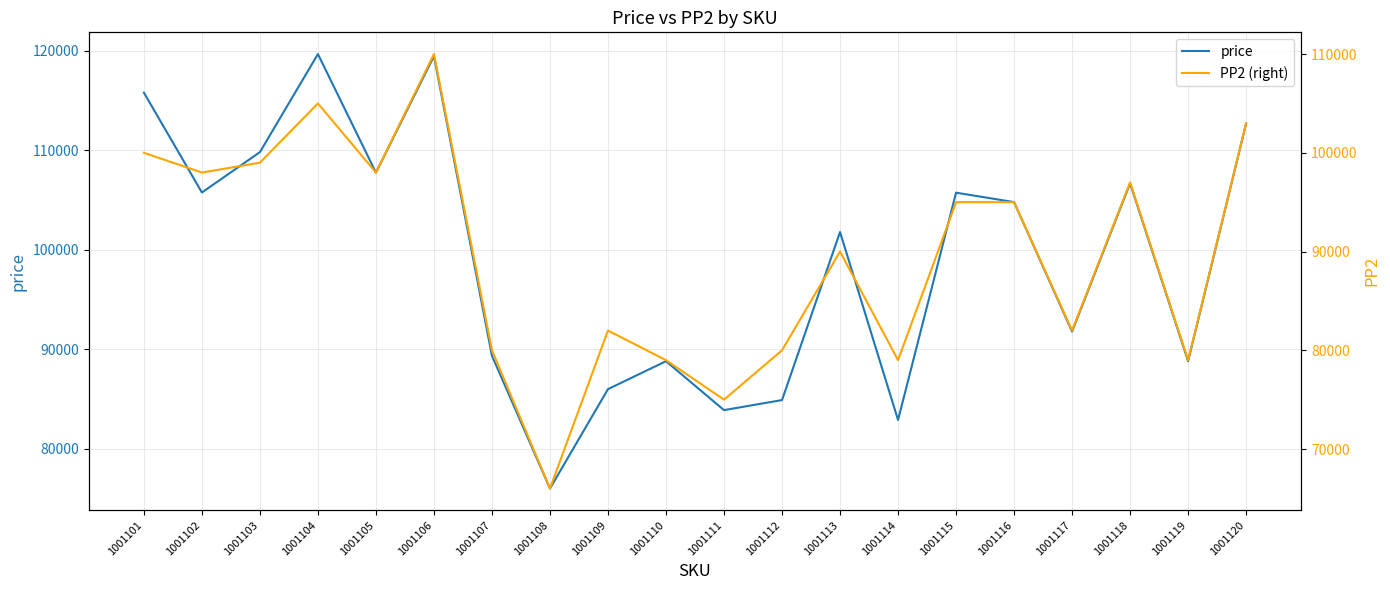

How many interior local peaks does the PP2 (right) series have?

5